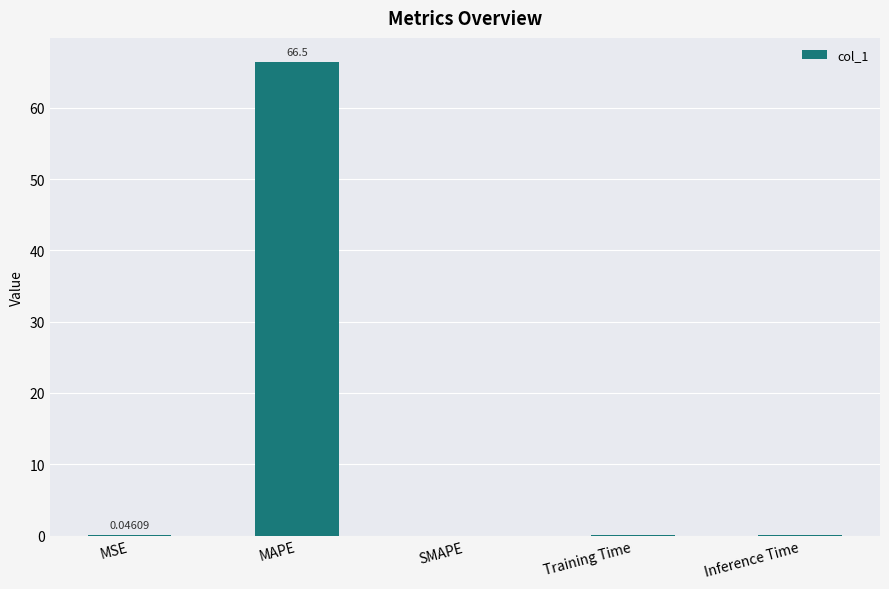

At which category does the chart reach its peak across all series?

MAPE